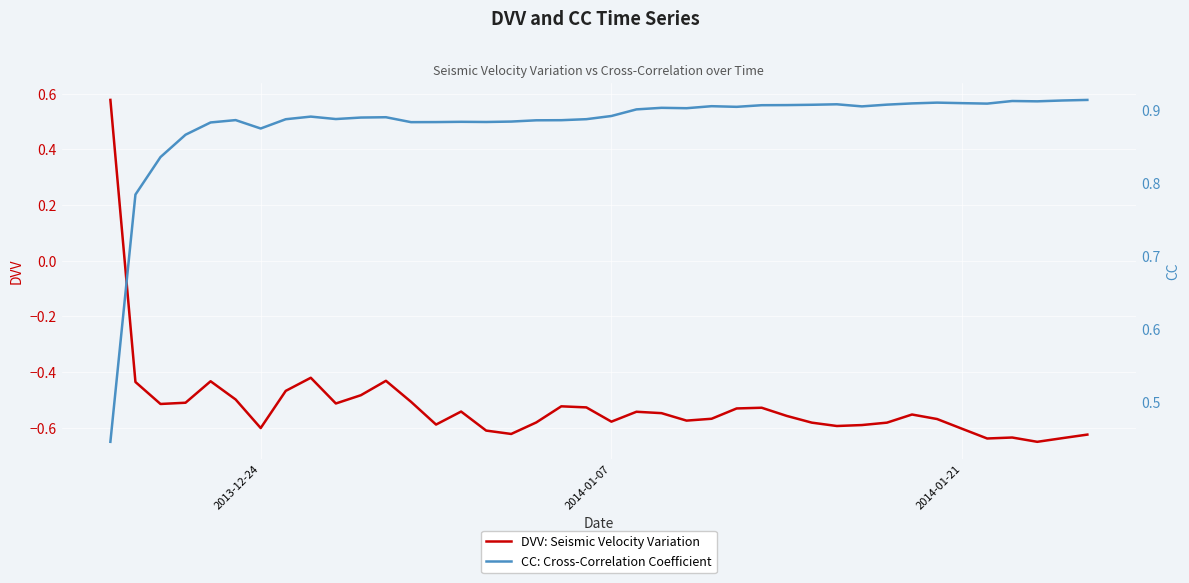

What is the lowest value of the DVV: Seismic Velocity Variation series?

-0.7